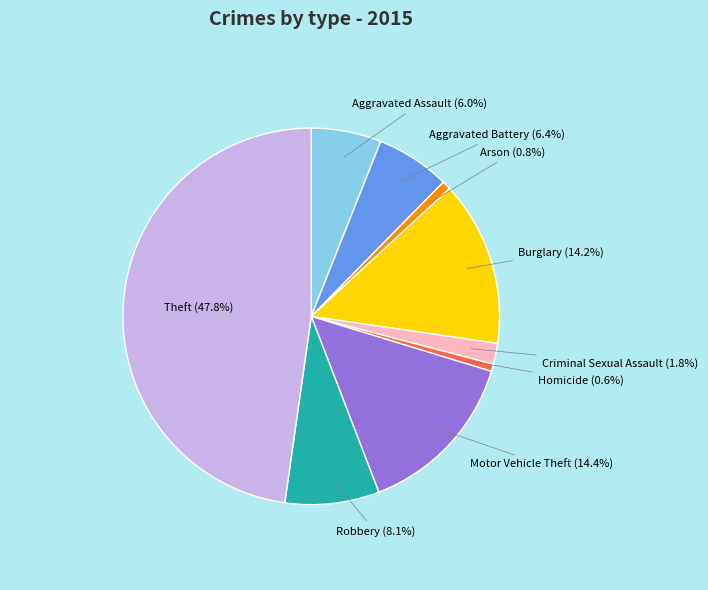

Does any single category account for the majority?

No